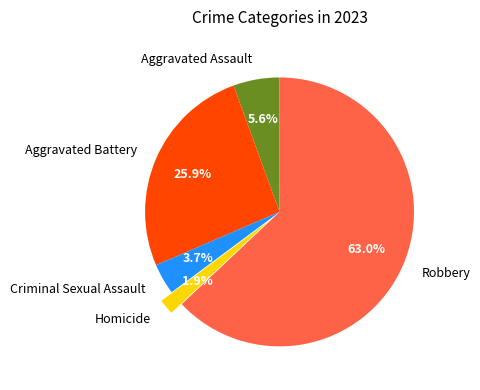

Is there a majority slice in this chart?

Yes